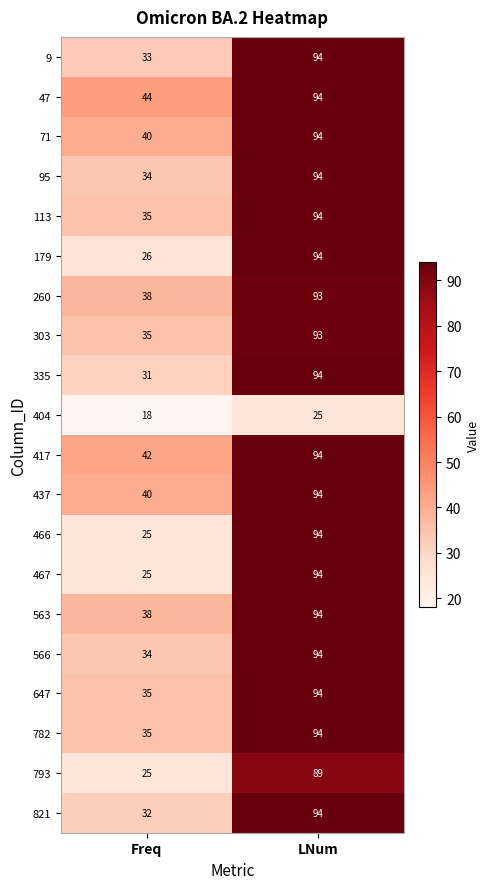

True or false: 71 has a value of 94 at LNum.

True